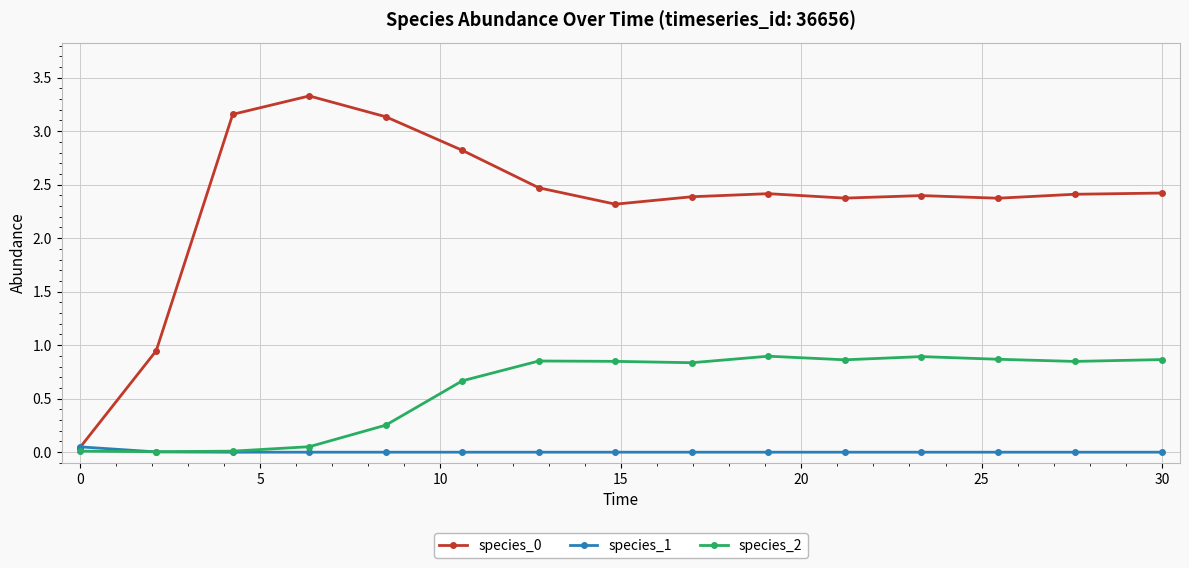

True or false: species_2 has more than 0 points higher than both neighbors.

True